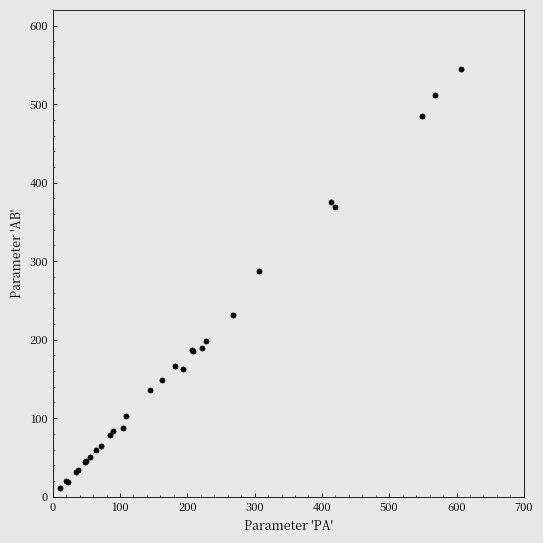

What Y value in the scatter plot is closest to 278?

288